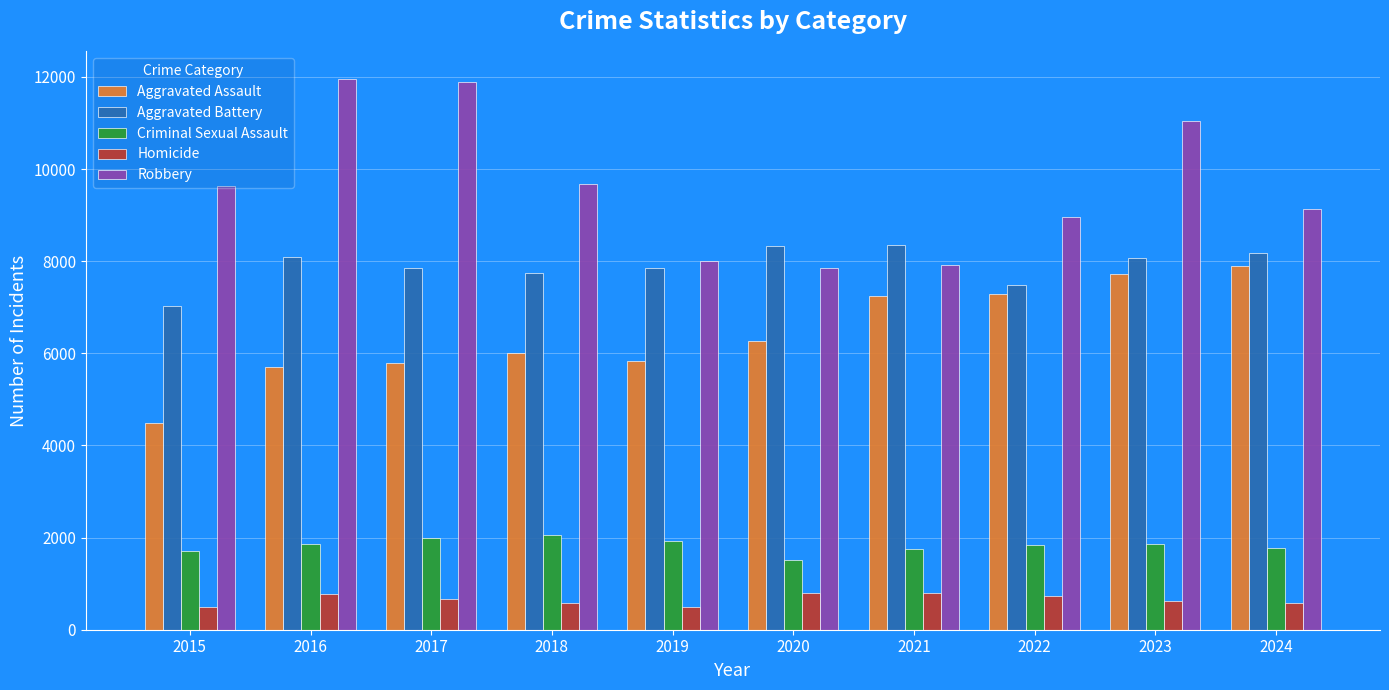

What is the difference between the second highest and minimum values in the Aggravated Assault series?

3232